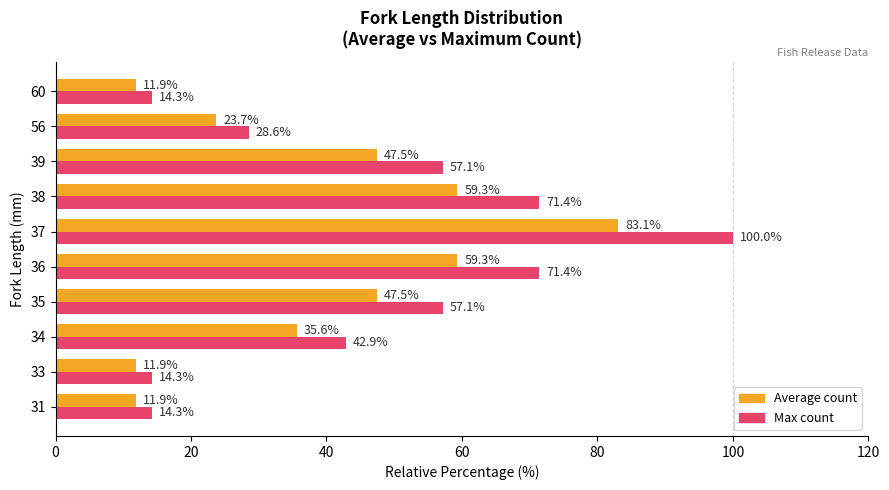

Which series has the largest range (max minus min)?

Max count